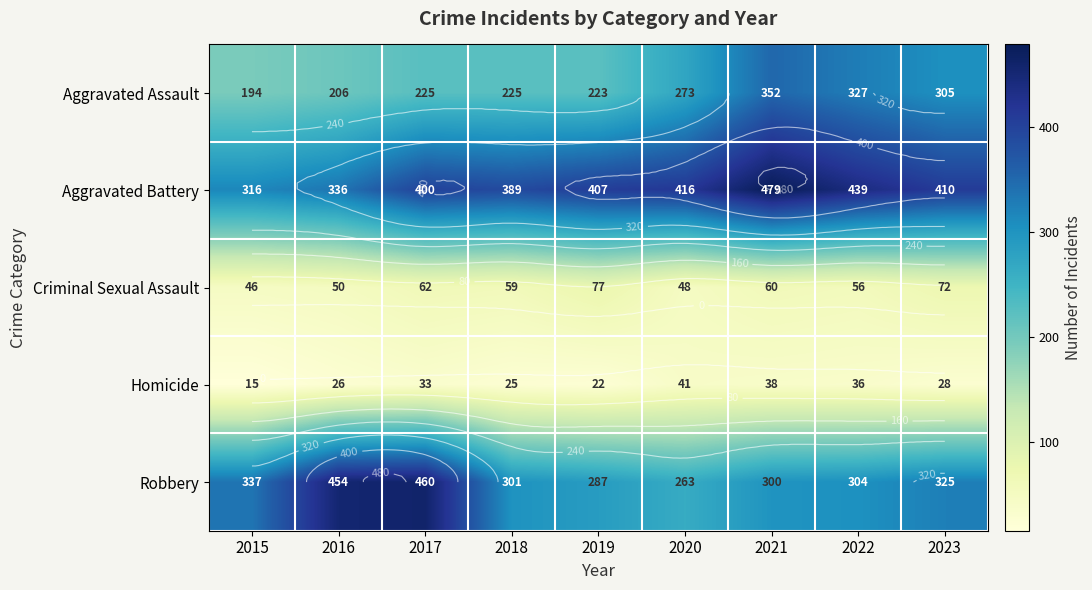

What is the spread (max minus min) of values at 2019?

385